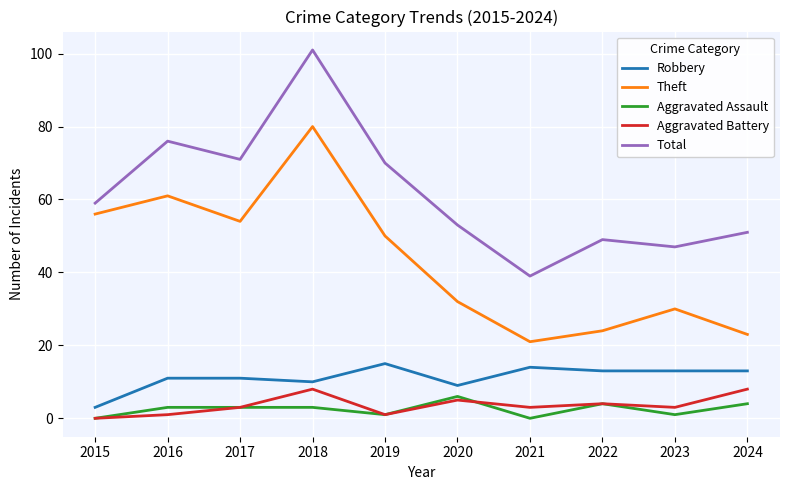

What is the greatest value displayed?

101